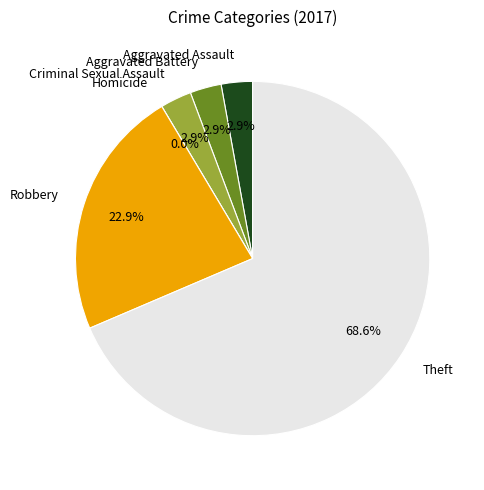

The Criminal Sexual Assault slice represents 3% of the pie. True or false?

True